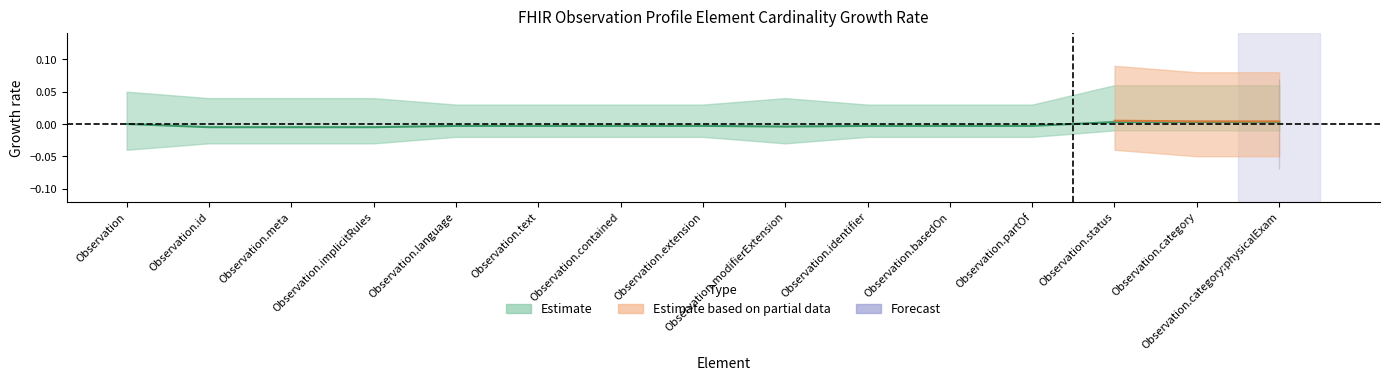

How many lines are shown in the chart?

2